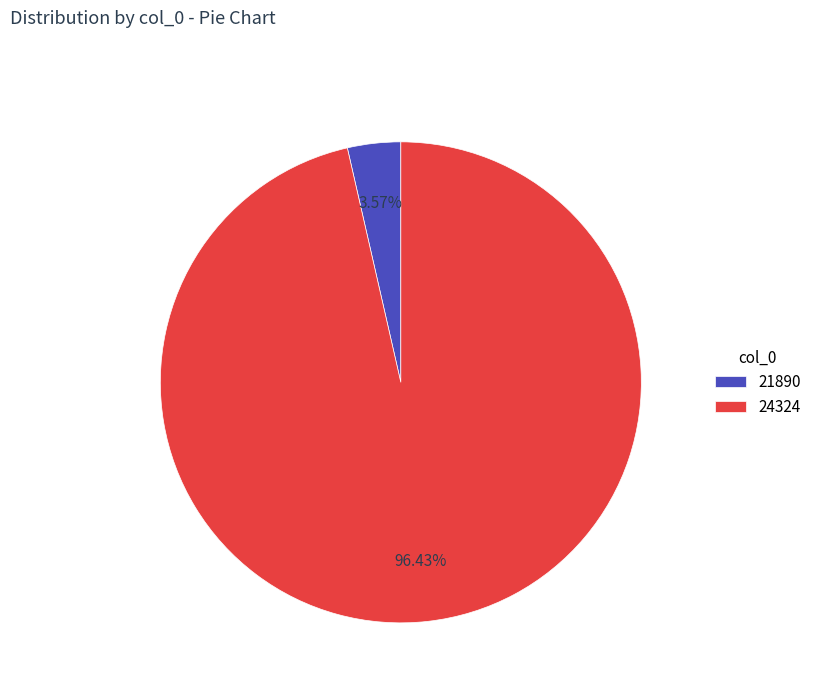

How many slices are in this pie chart?

2